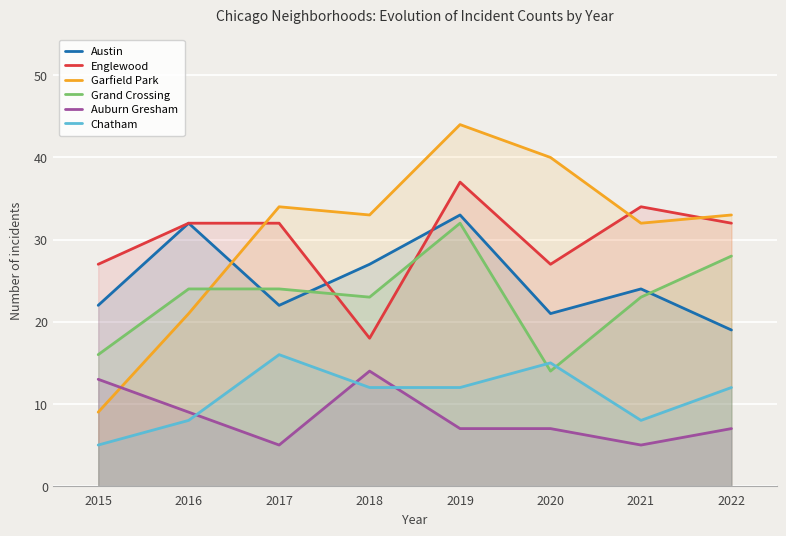

At how many categories does at least one series exceed 20?

8